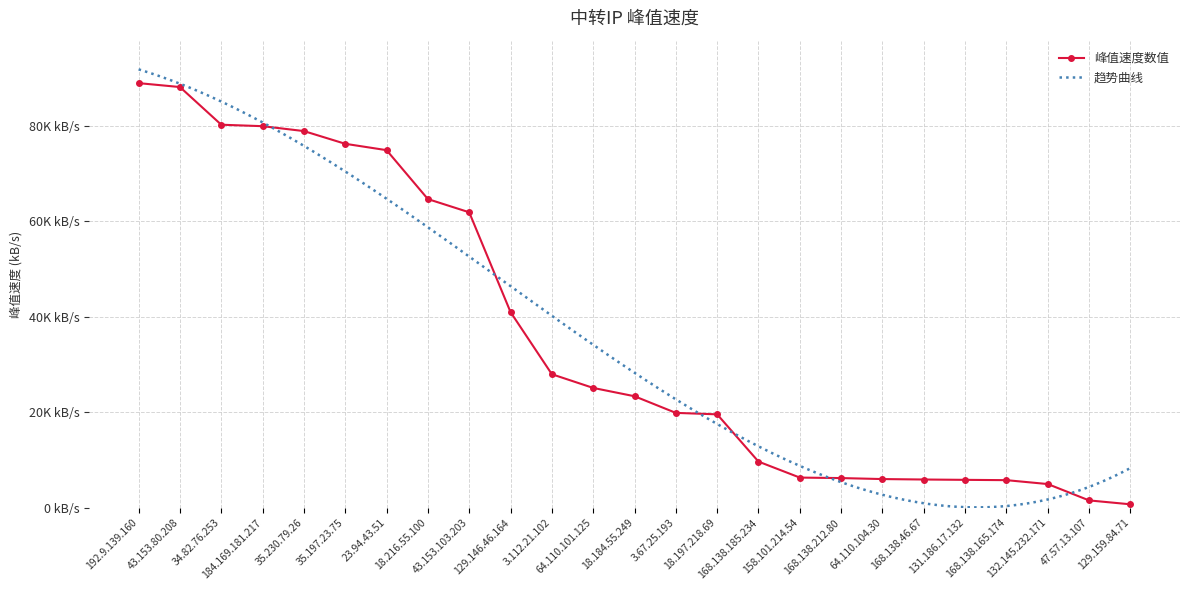

How many data points are above 23347?

12